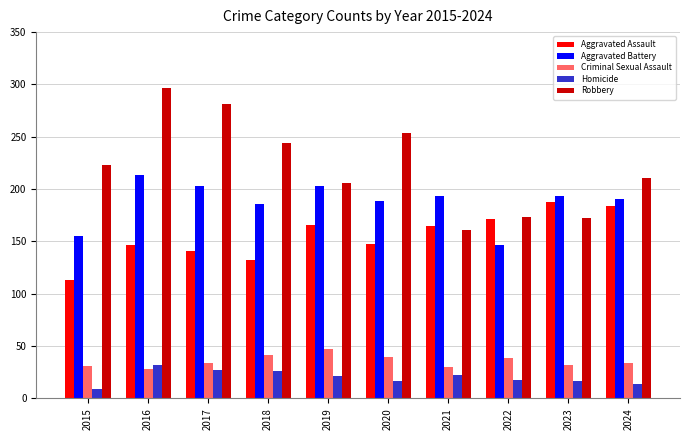

What is the approximate value of Aggravated Battery at 2015?

155